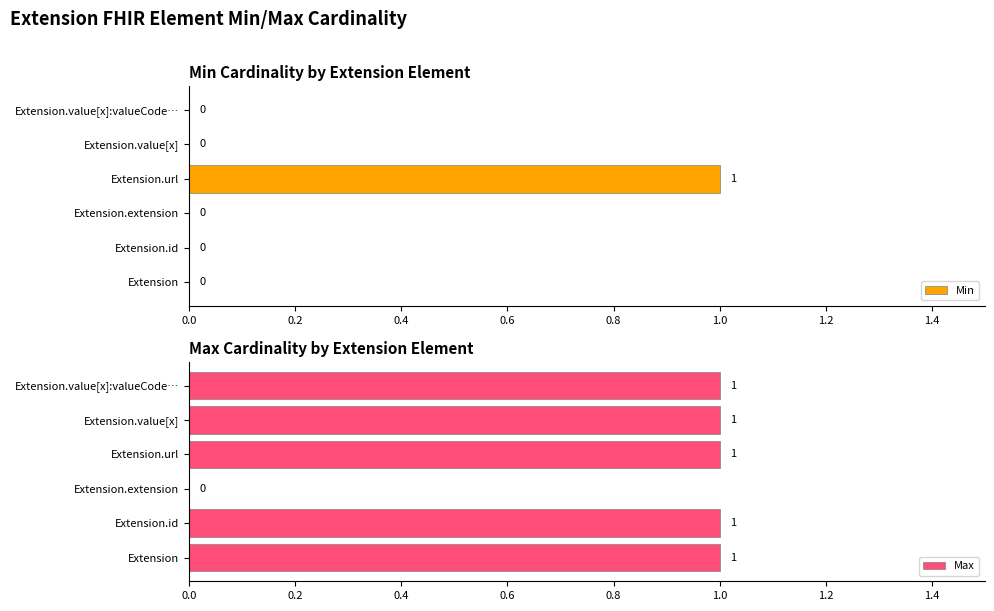

Is it true that Min equals 0 at Extension.extension?

True